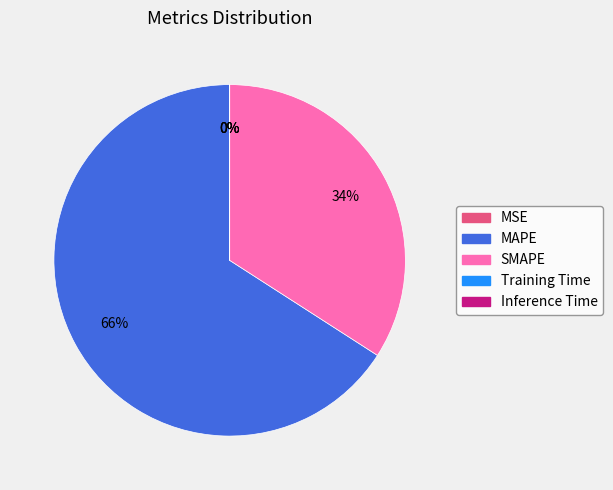

To the nearest percent, what is the average slice percentage?

20%